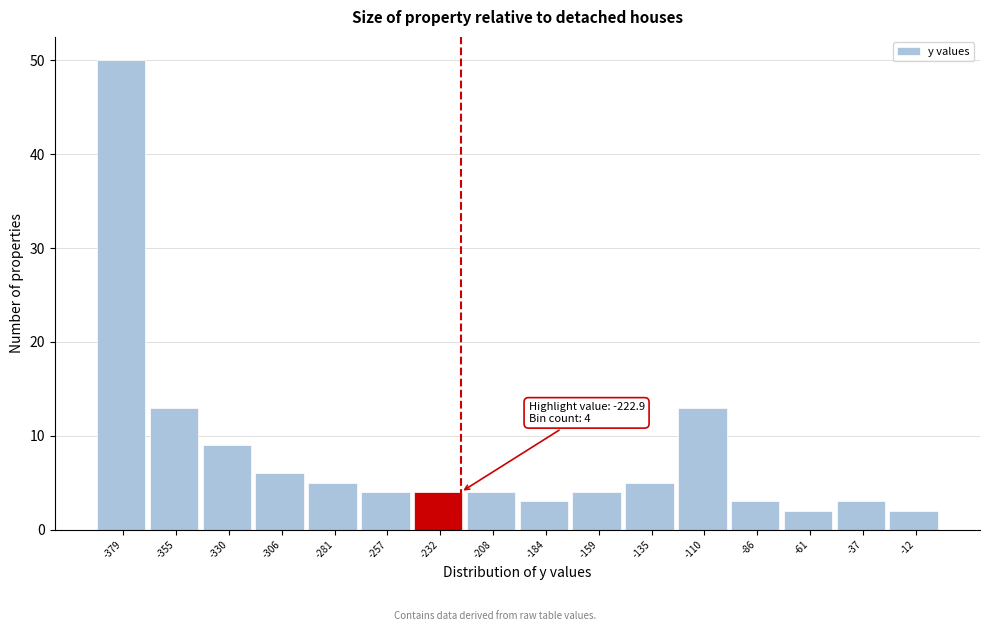

Over which range of the x-axis is the bar tallest?

-390 to -365